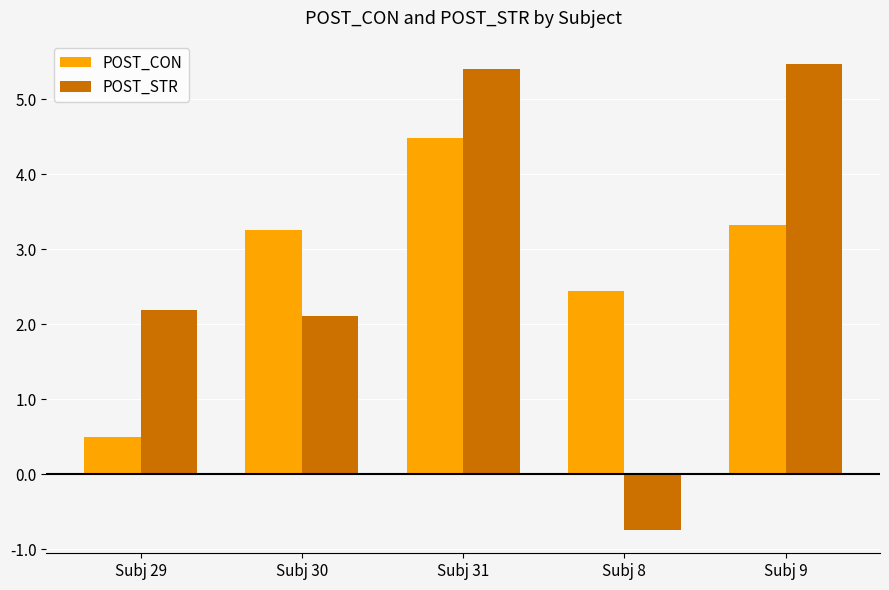

How many bars are there in total?

10